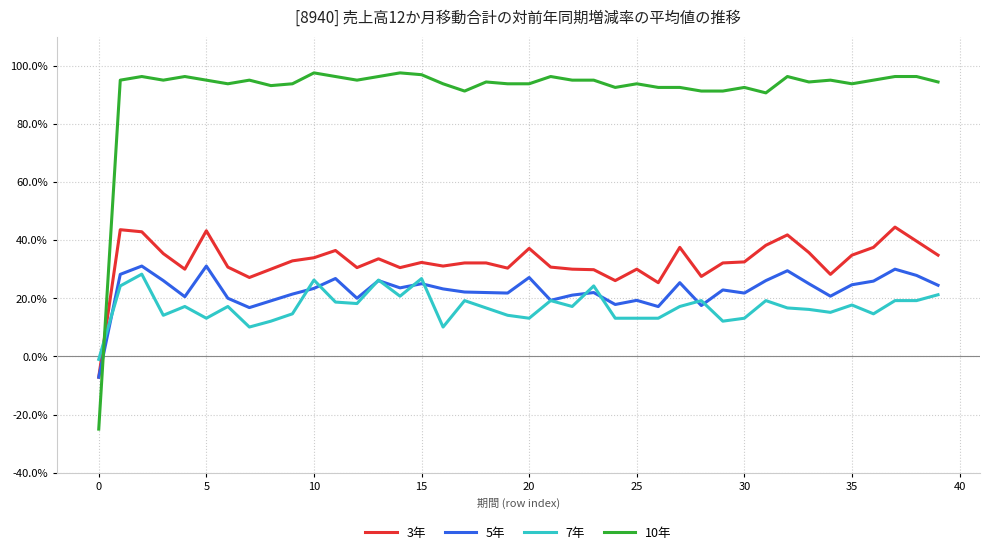

What are all the series names shown in the legend?

3年, 5年, 7年, 10年